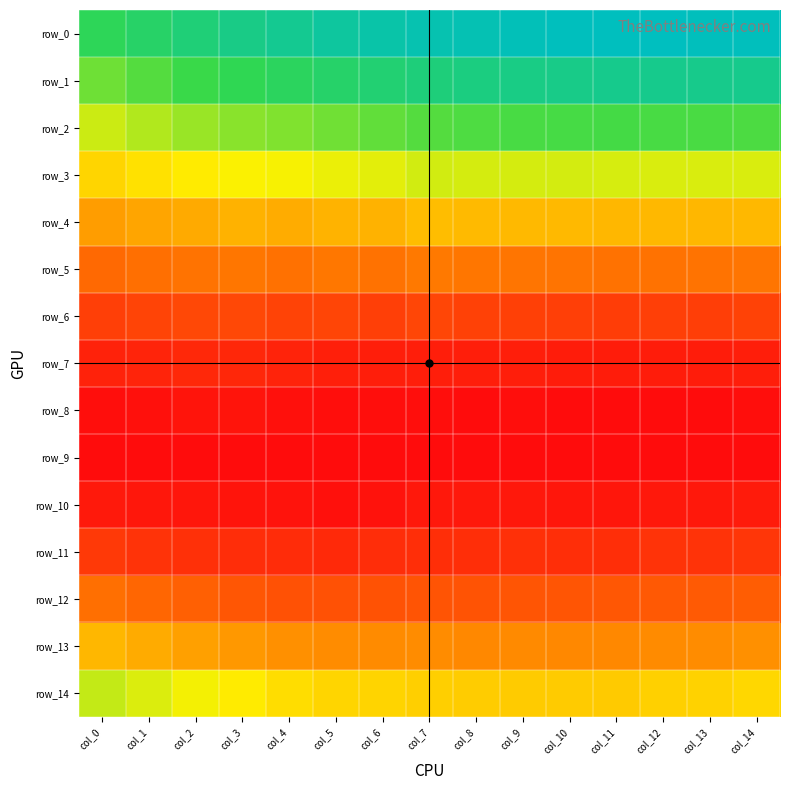

What is the approximate value of row_0 at col_13?

0.3